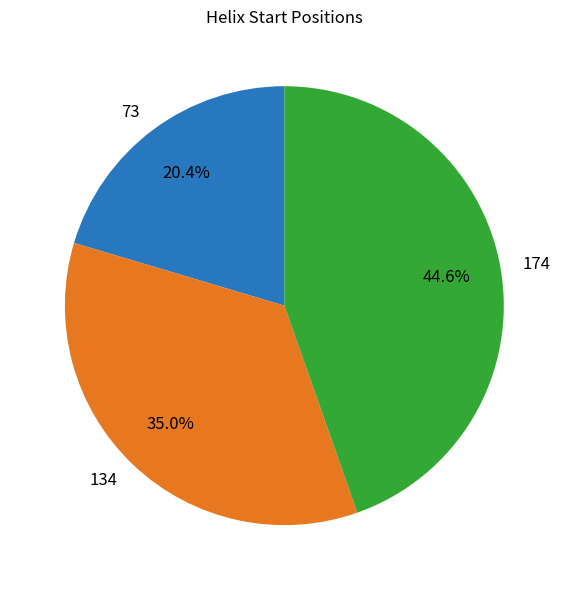

To the nearest percent, what percentage of the pie is 73?

20%